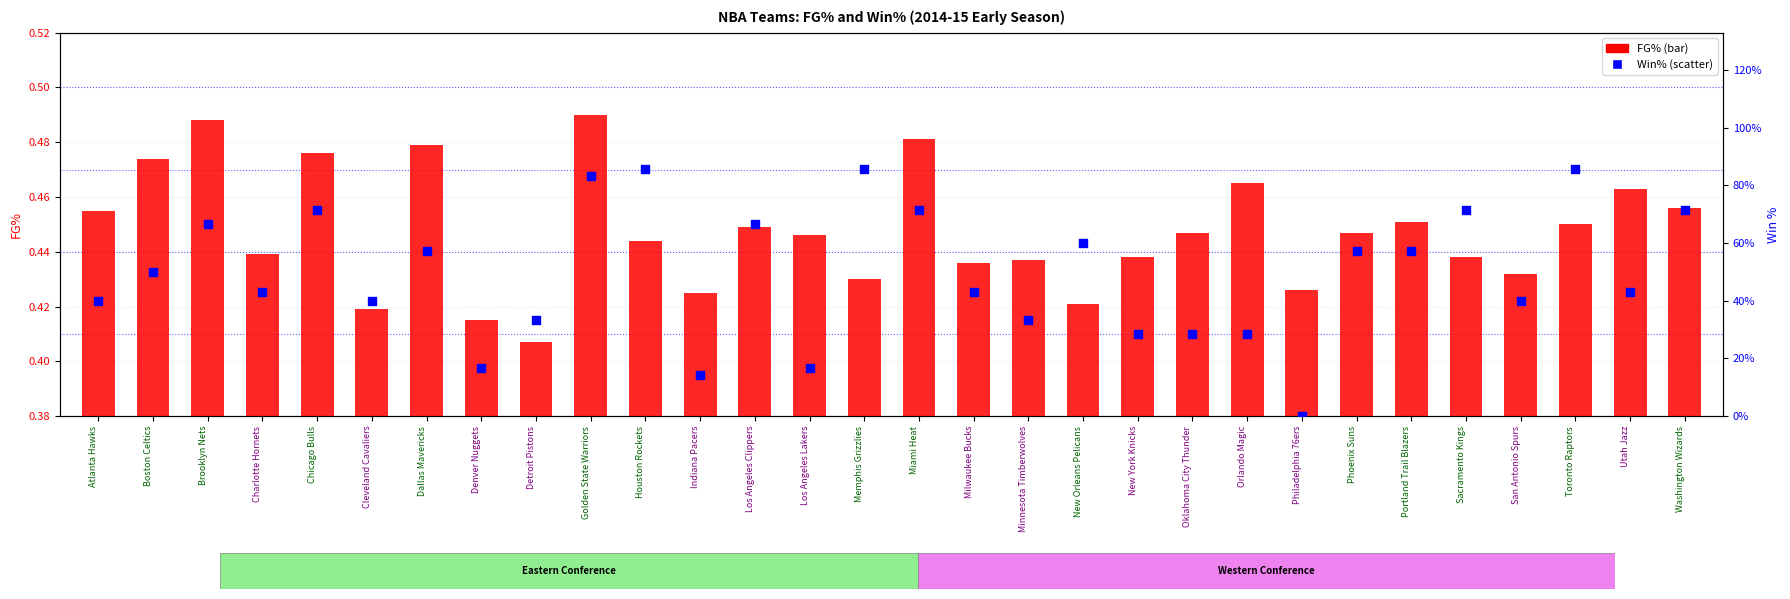

What is the total value across all series at Milwaukee Bucks?

0.9